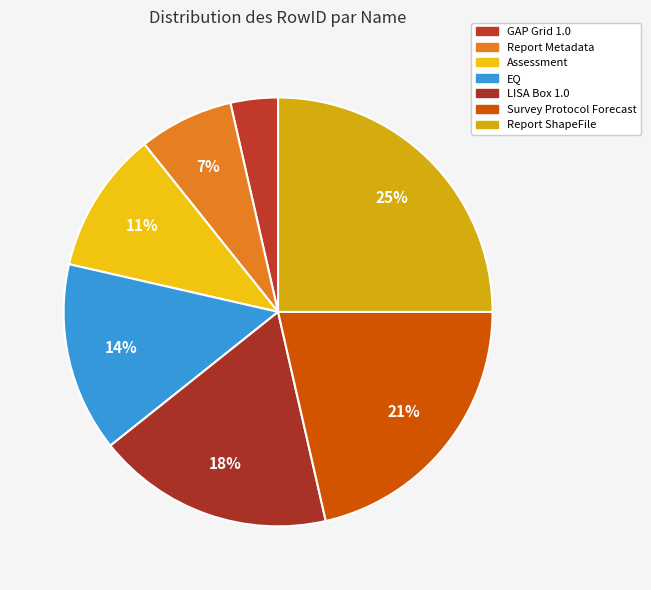

Which slice is the smallest?

GAP Grid 1.0